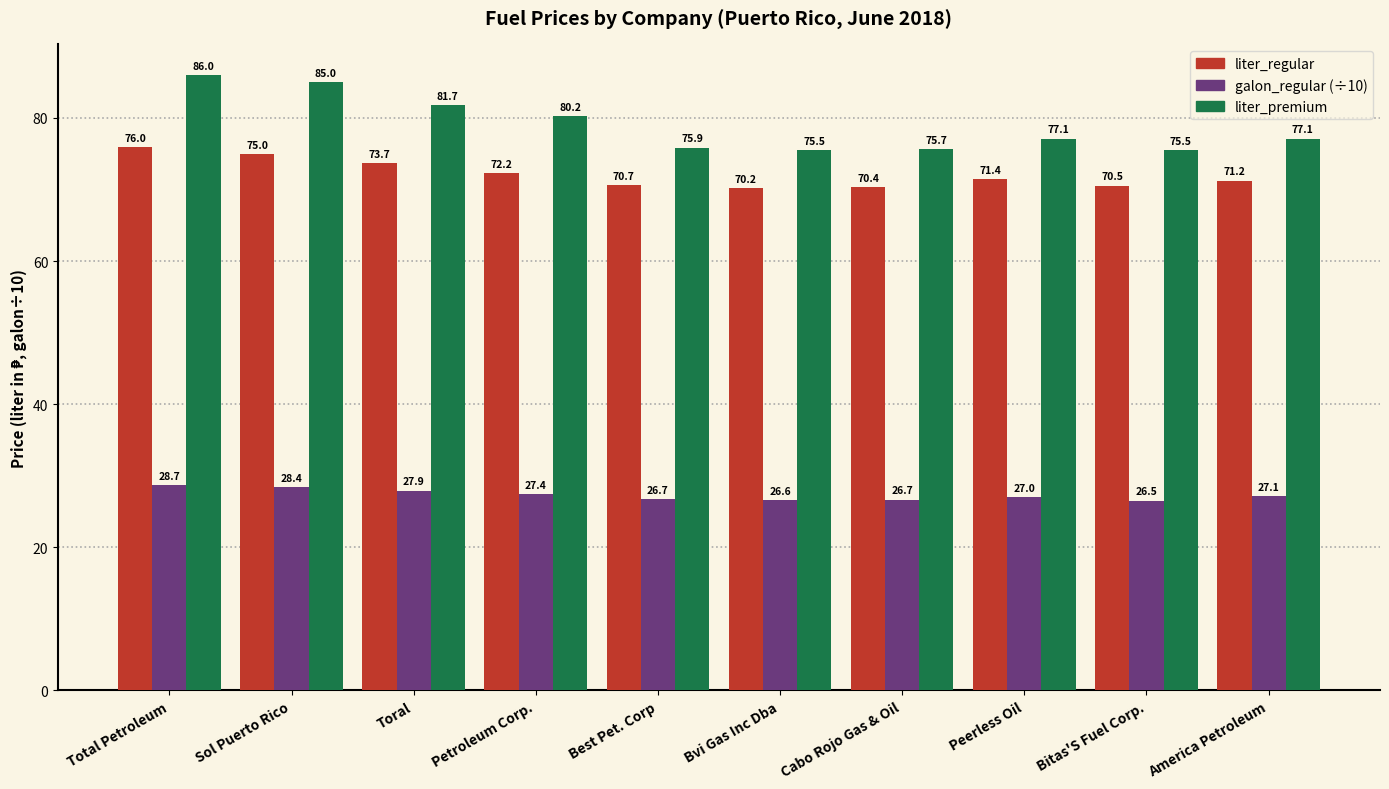

Where is liter_premium nearest to the value 80?

Petroleum Corp.